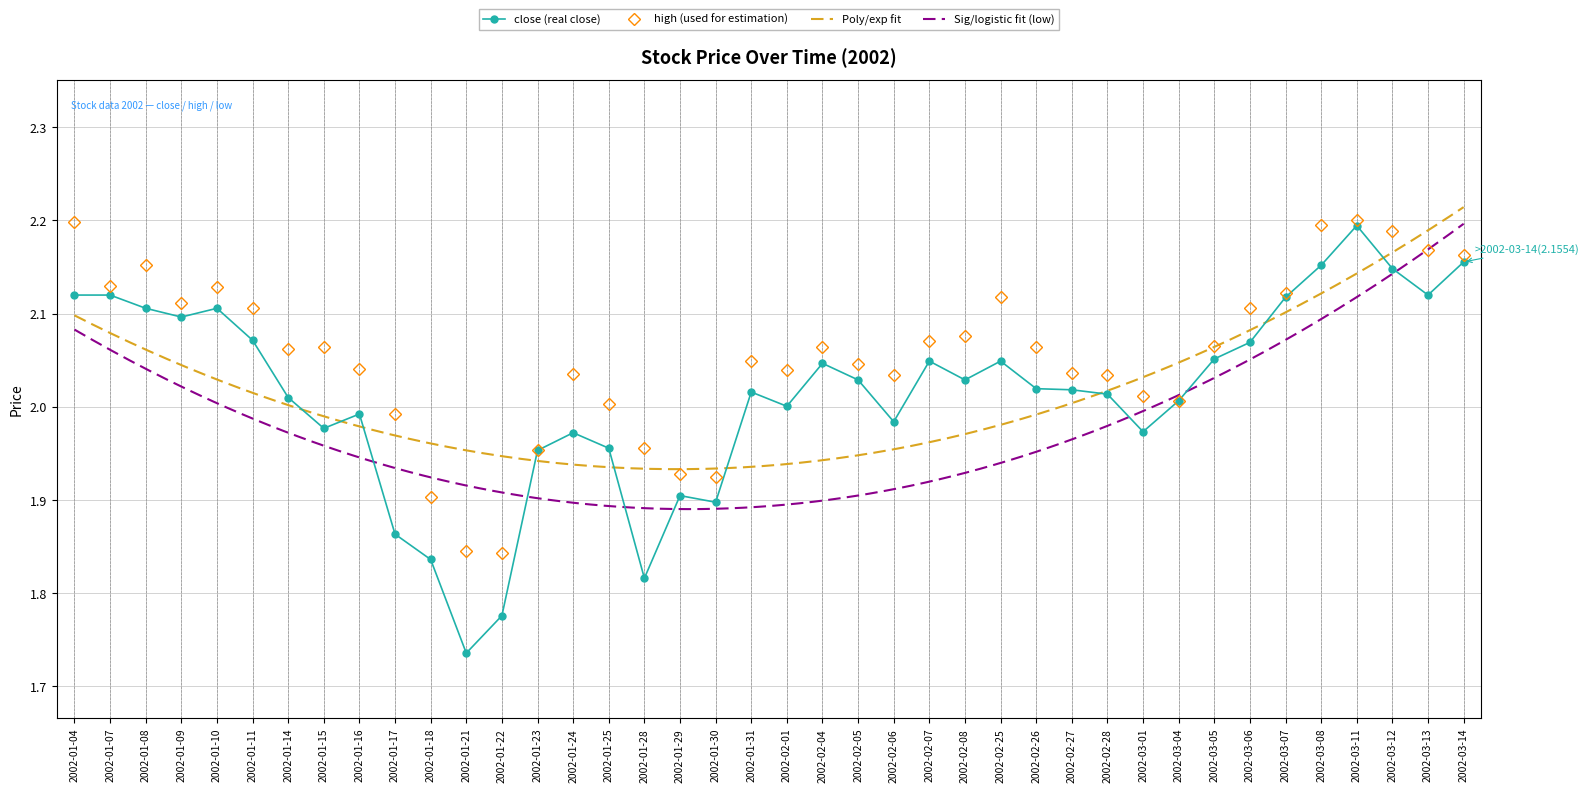

What position from the left is 2002-03-13?

39